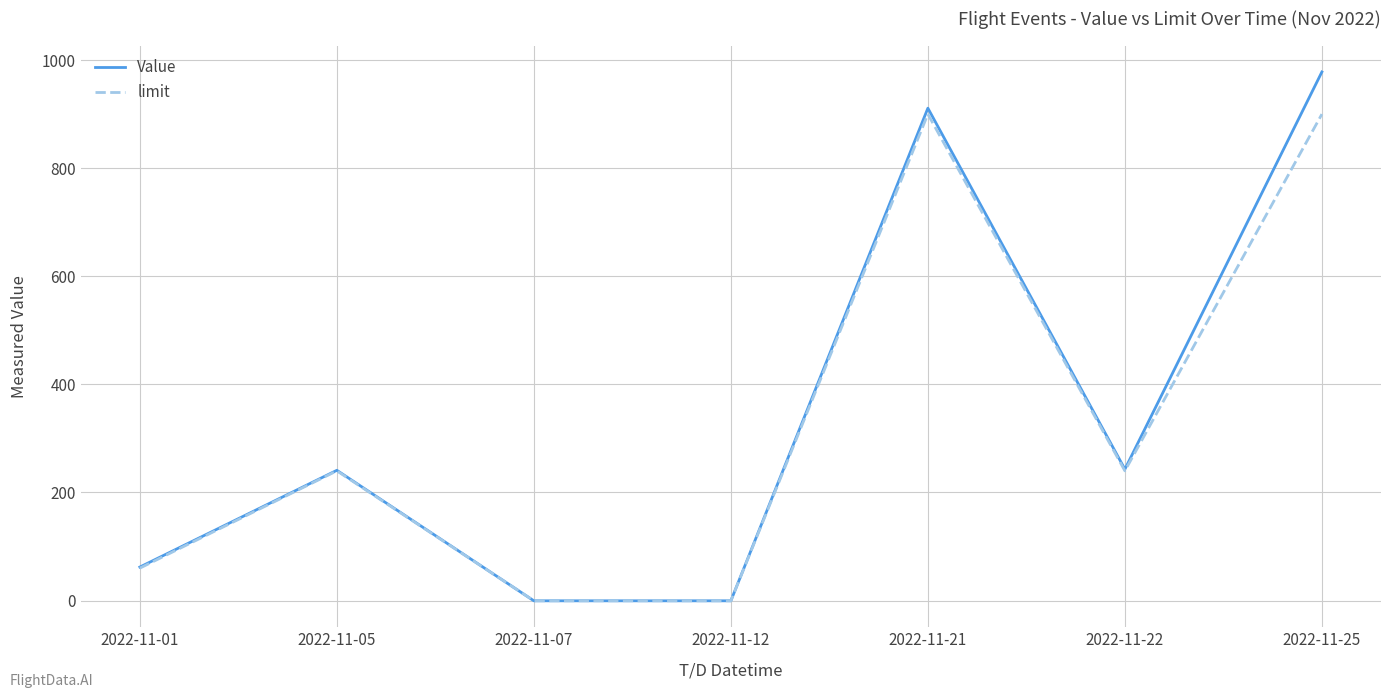

Rank the series by their maximum value, from lowest to highest.

limit, Value